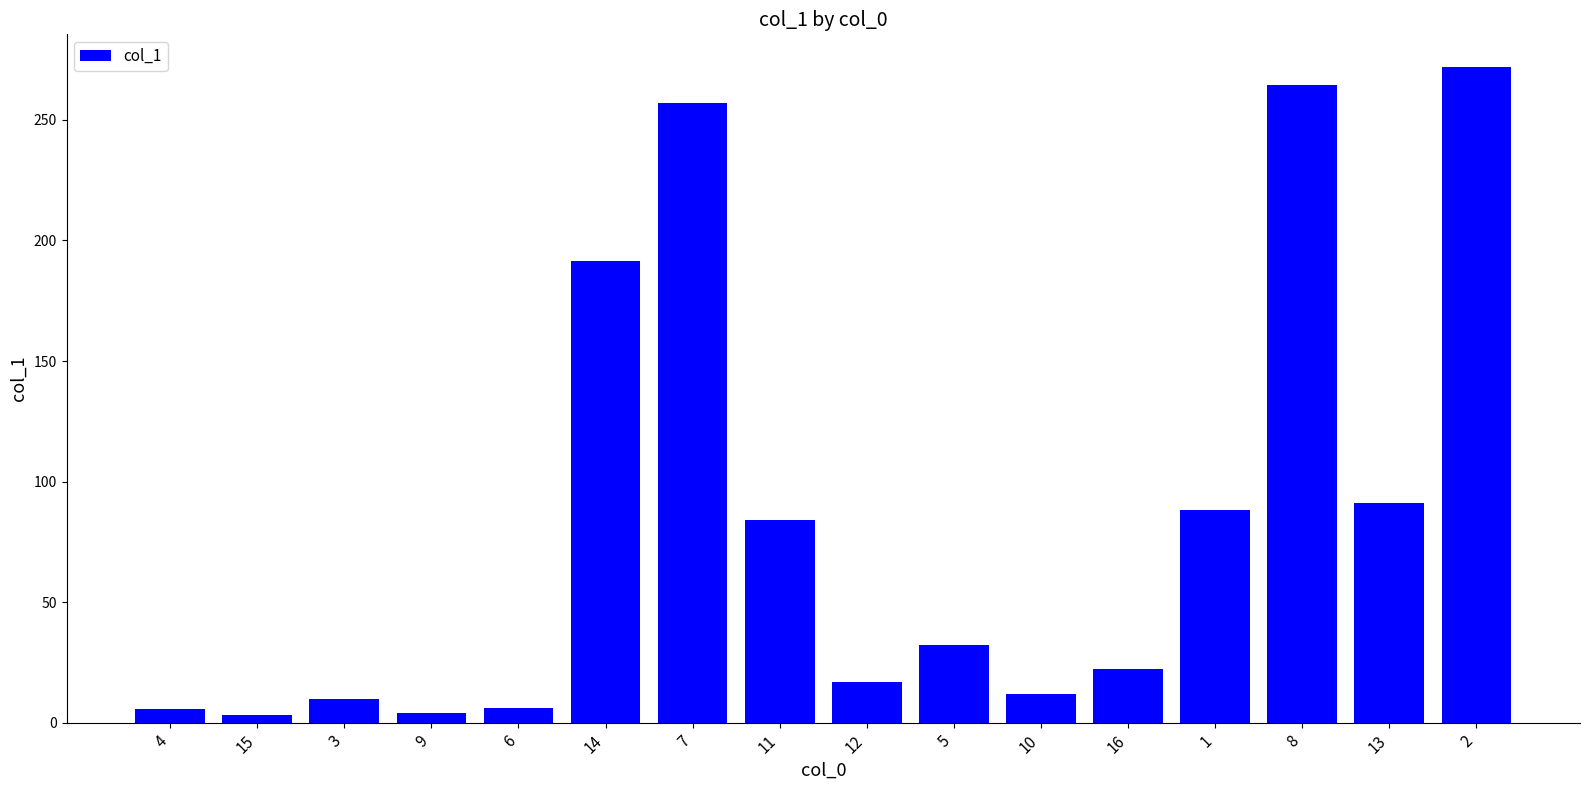

What is the value of the 3rd bar from the left?

9.8